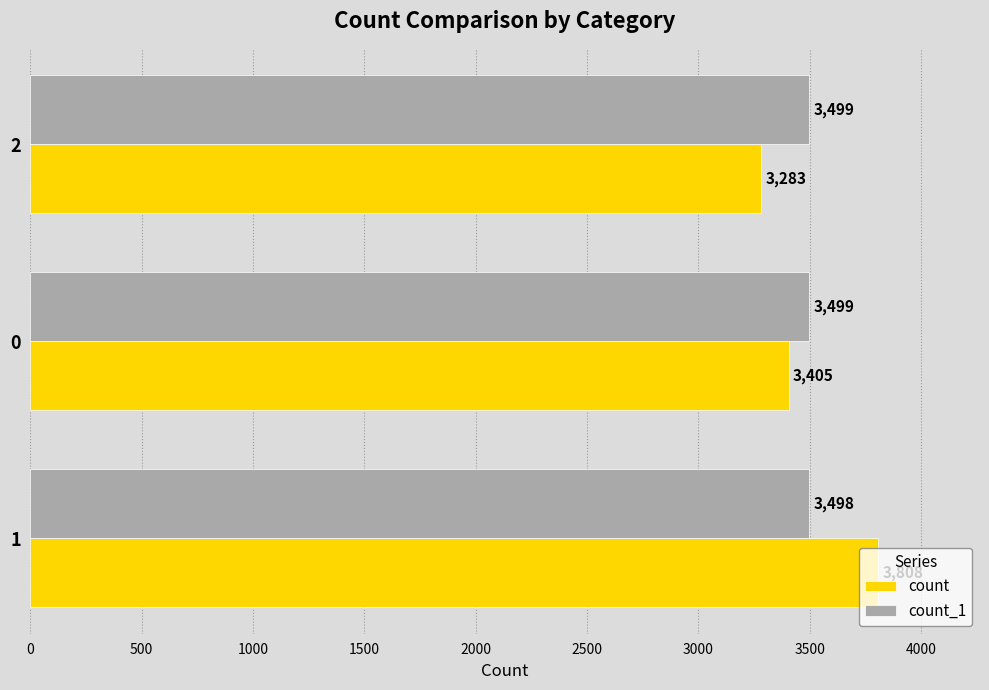

What are all the series names shown in the legend?

count, count_1